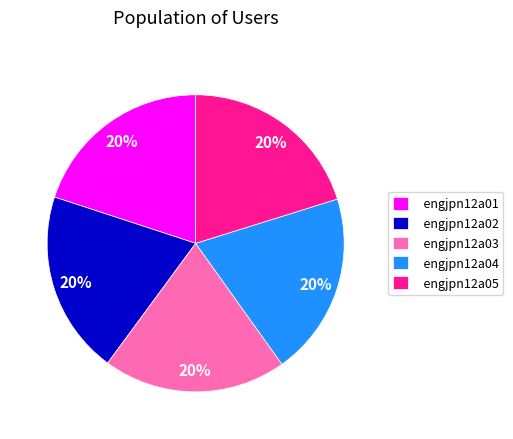

To the nearest percent, what percentage of the pie is engjpn12a01?

20%